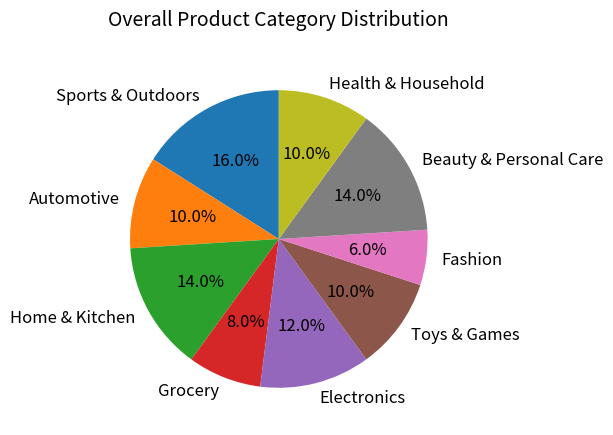

What is the ratio of the value at Fashion to the value at Automotive?

0.6